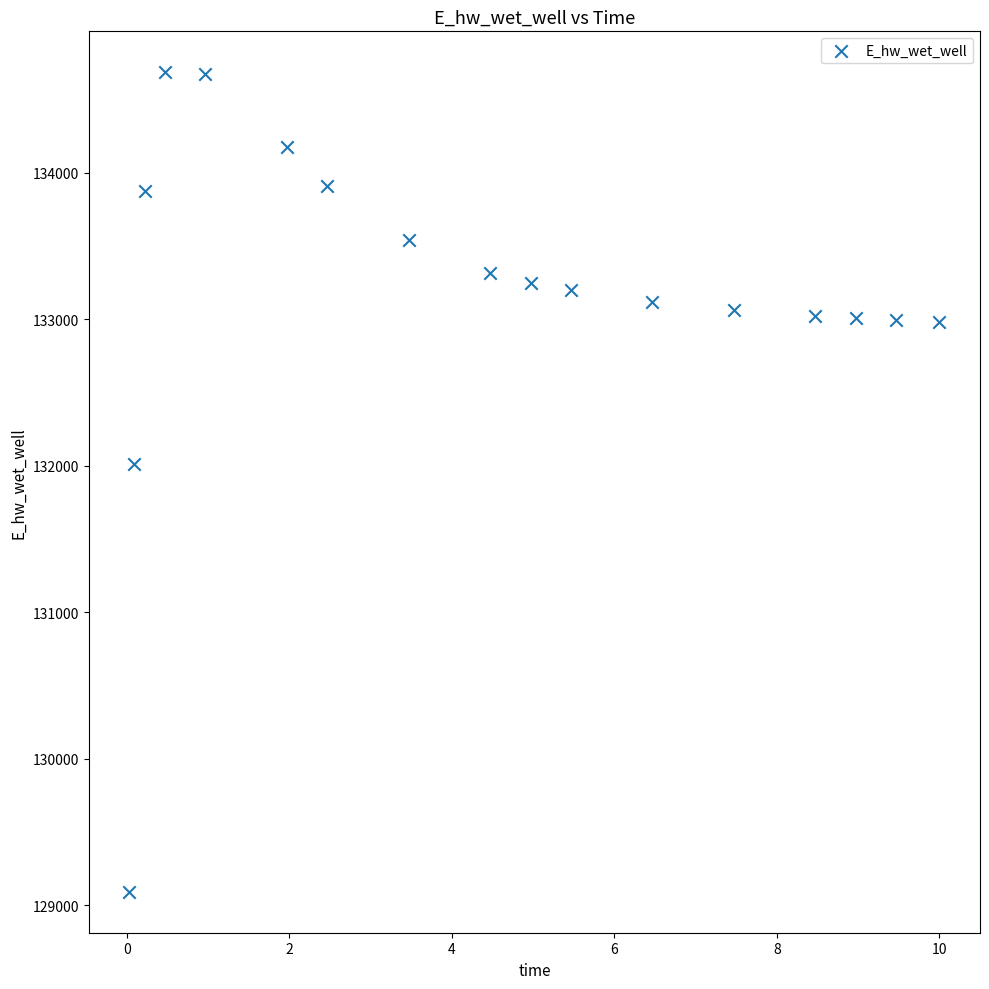

What is the range of X values (max minus min)?

10.0